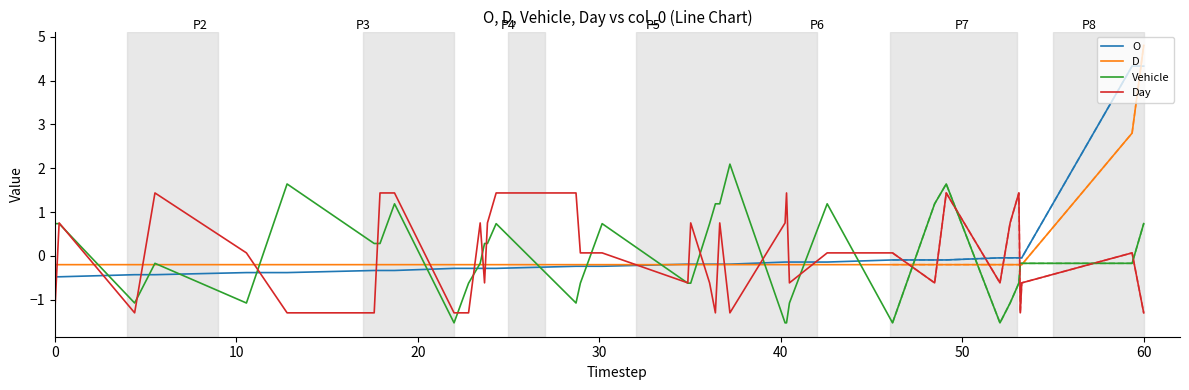

How many values in Vehicle are above zero?

19